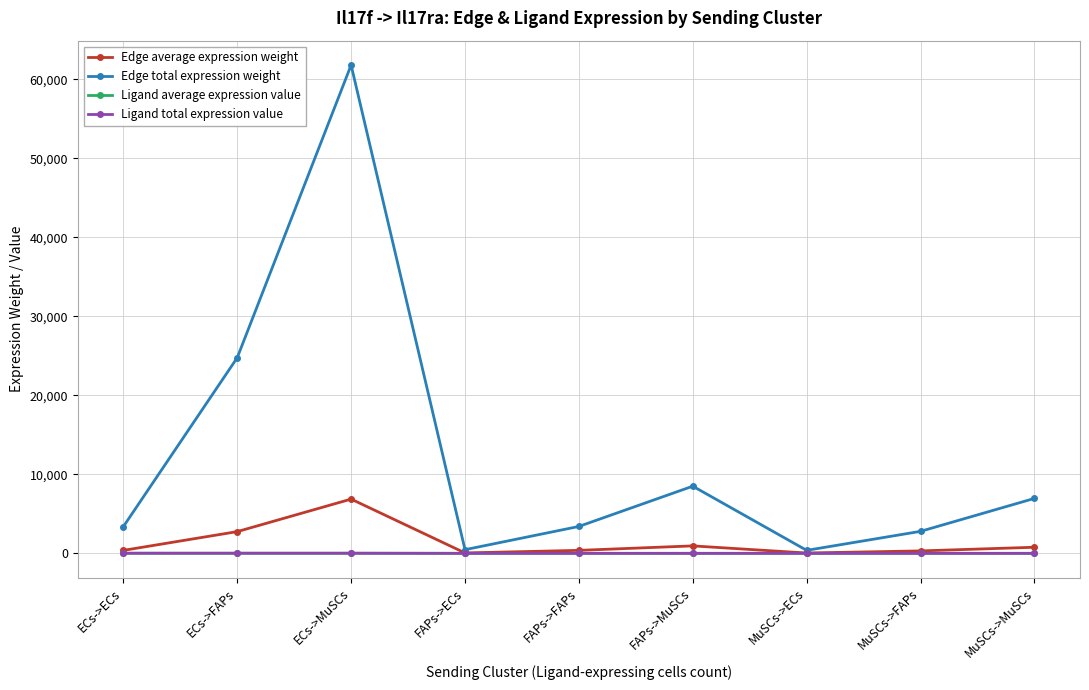

Count the number of categories in the chart.

9